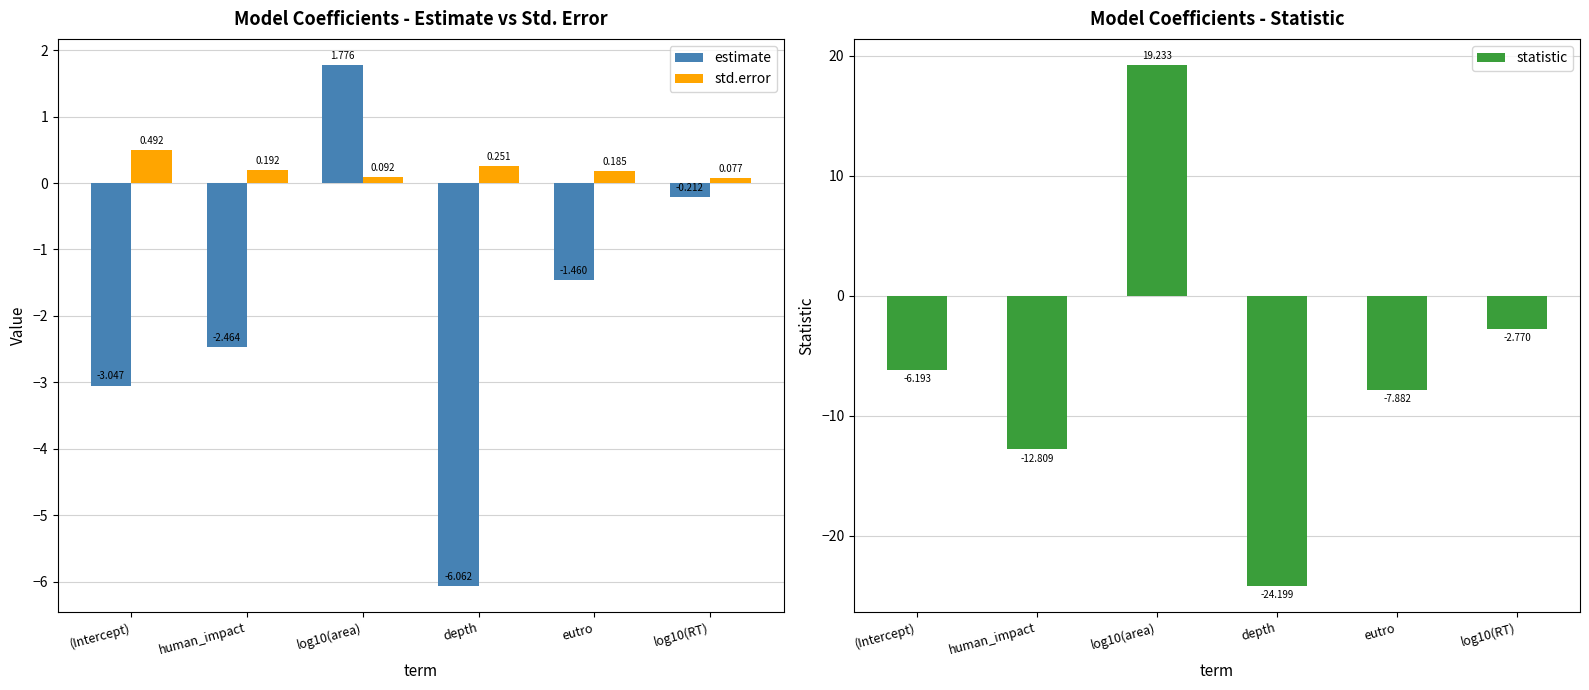

Reading left to right, what are all the values shown in this chart?

estimate: (Intercept)=-3.0	human_impact=-2.5	log10(area)=1.8	depth=-6.1	eutro=-1.5	log10(RT)=-0.2
std.error: (Intercept)=0.5	human_impact=0.2	log10(area)=0.1	depth=0.3	eutro=0.2	log10(RT)=0.1
statistic: (Intercept)=-6.2	human_impact=-12.8	log10(area)=19.2	depth=-24.2	eutro=-7.9	log10(RT)=-2.8